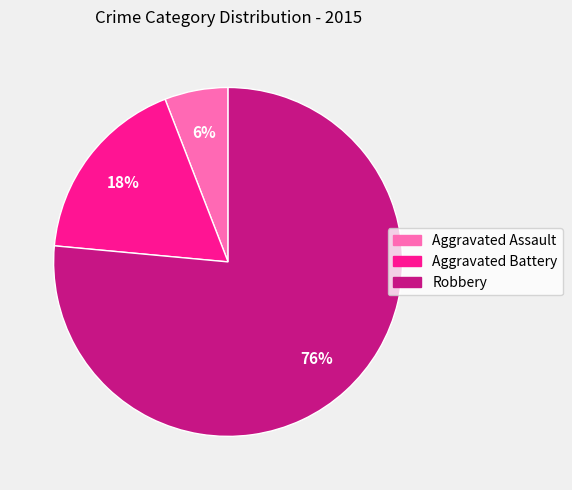

To the nearest percent, what is the combined percentage of Robbery and Aggravated Battery?

94%